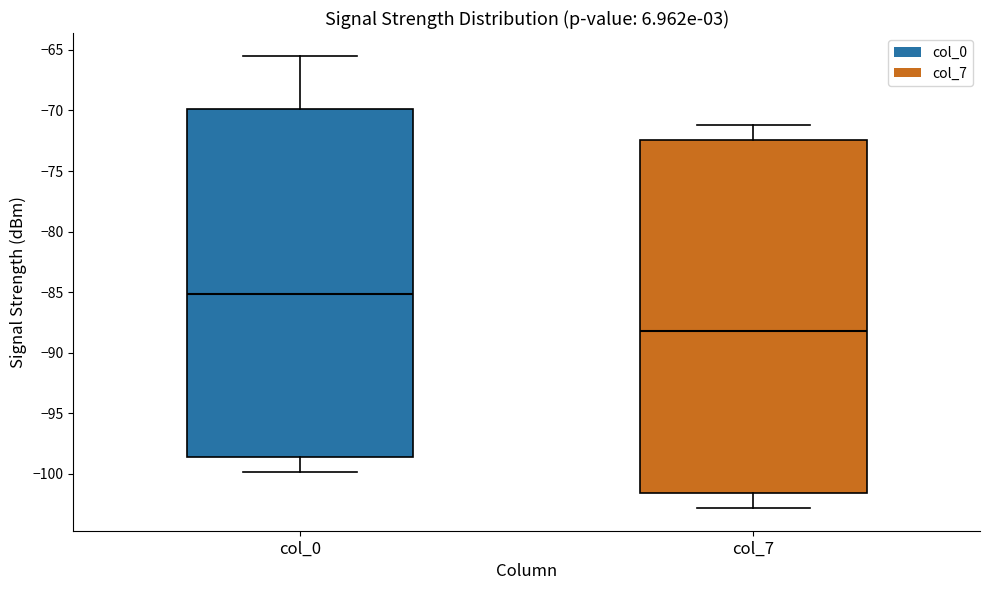

Which box's median line is the highest?

col_0